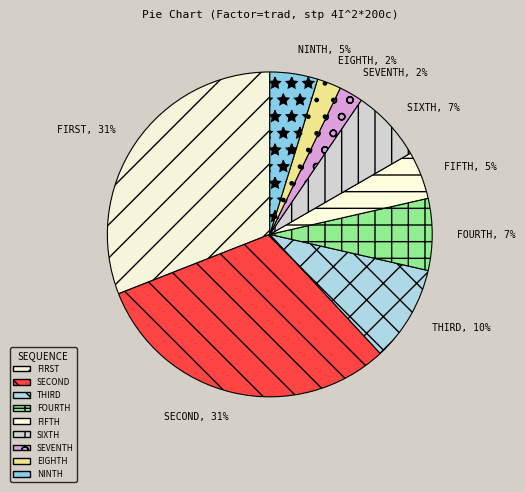

Is it true that FOURTH is 7% of the pie?

True